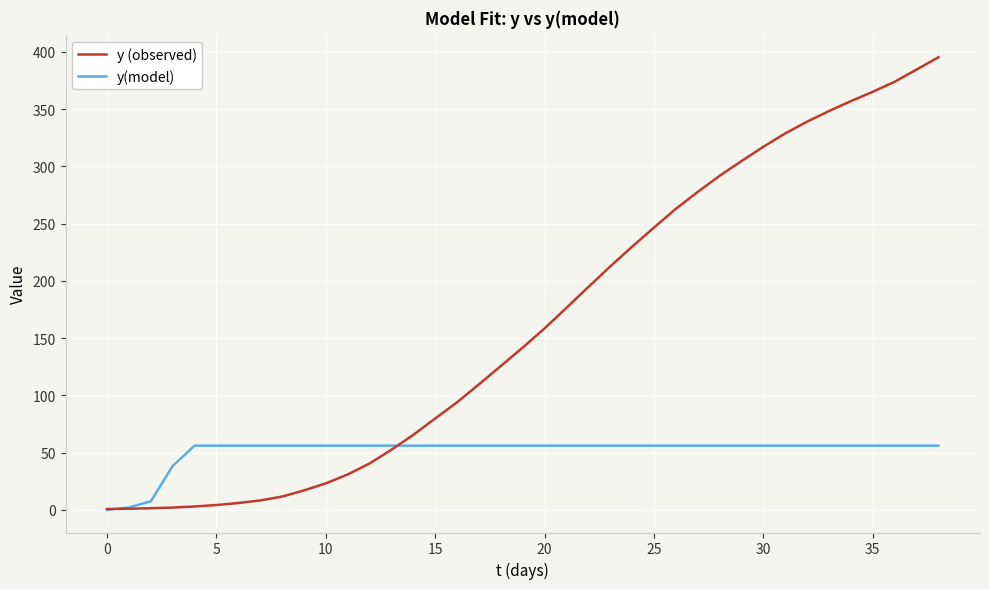

Which series has the widest spread of values?

y (observed)